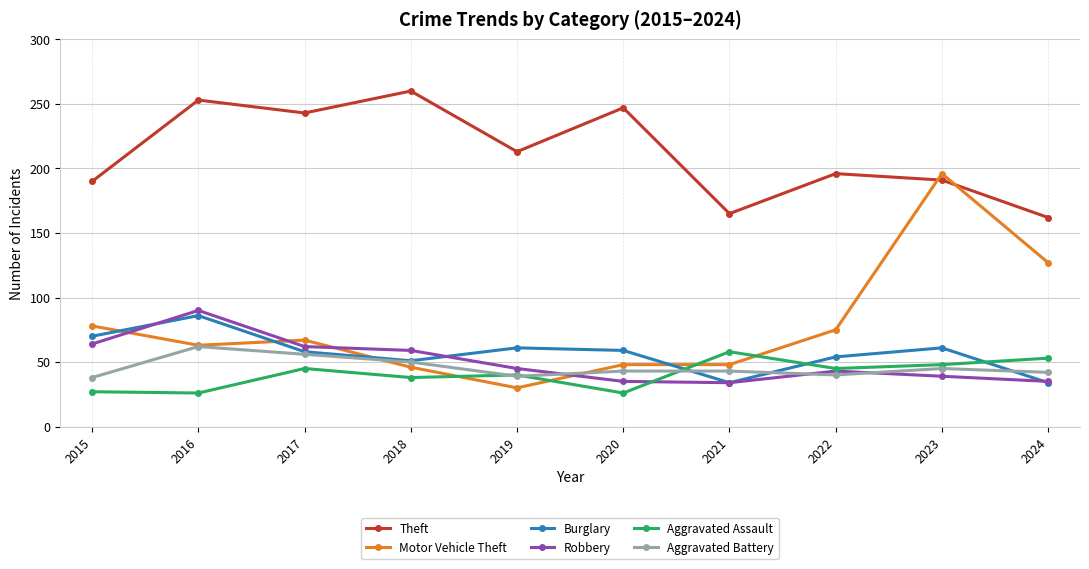

At which category does Aggravated Battery reach its first local valley?

2019